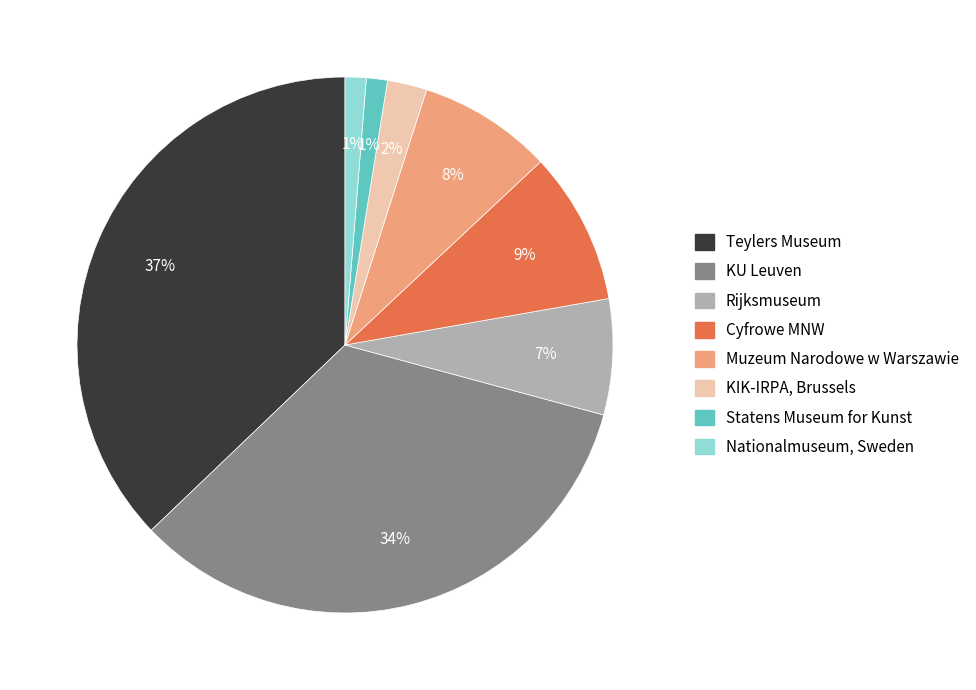

How many slices are in this pie chart?

8